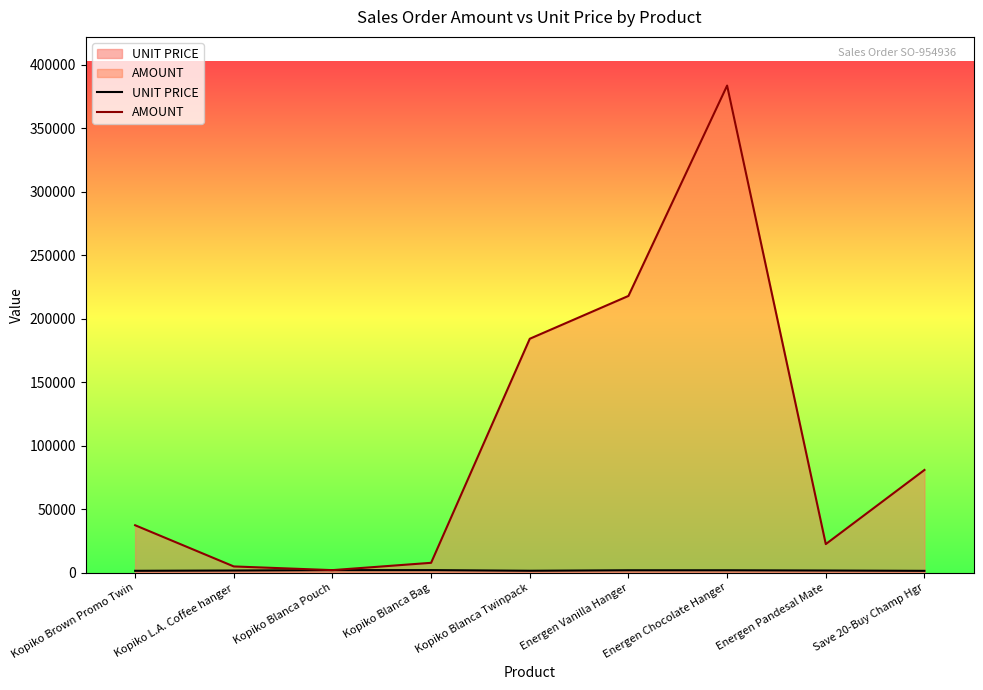

How many categories are shown in the chart?

9